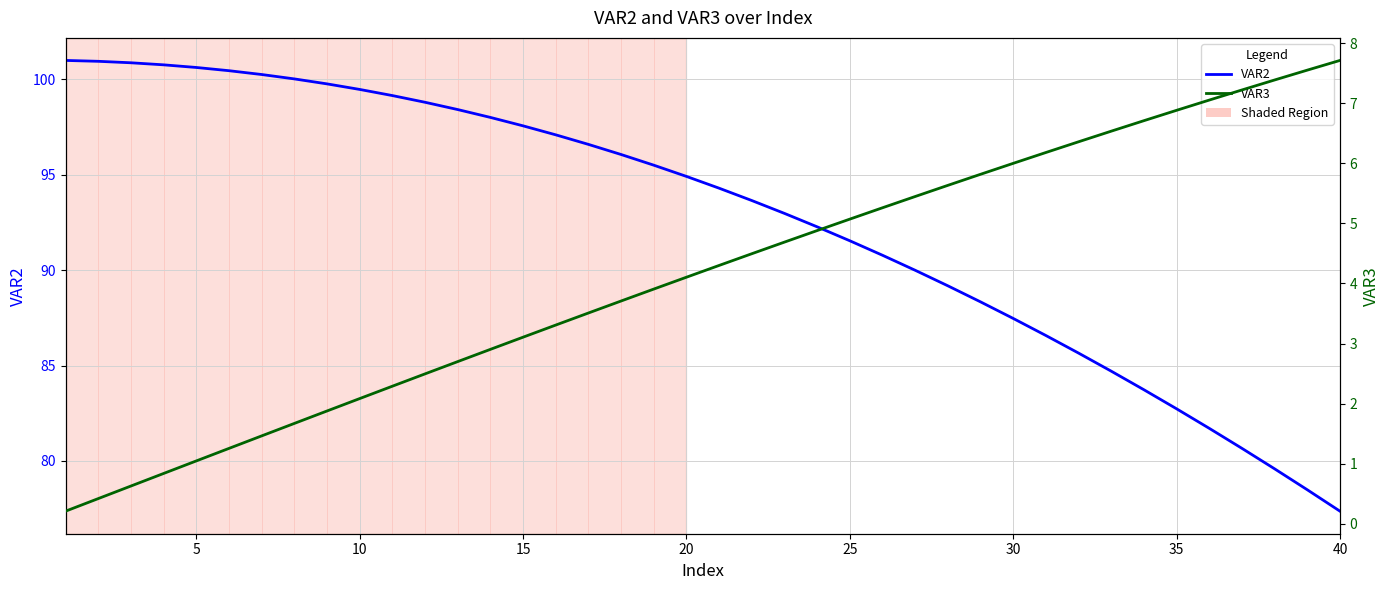

How many values in the VAR2 series exceed 94?

21